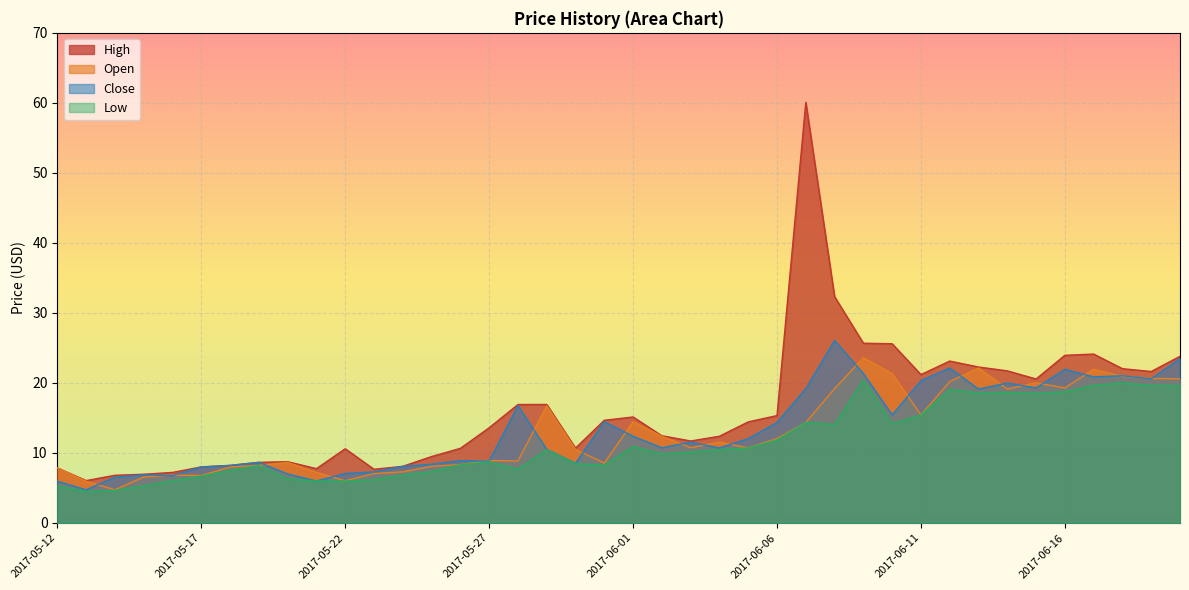

What is the minimum value for Low?

4.5